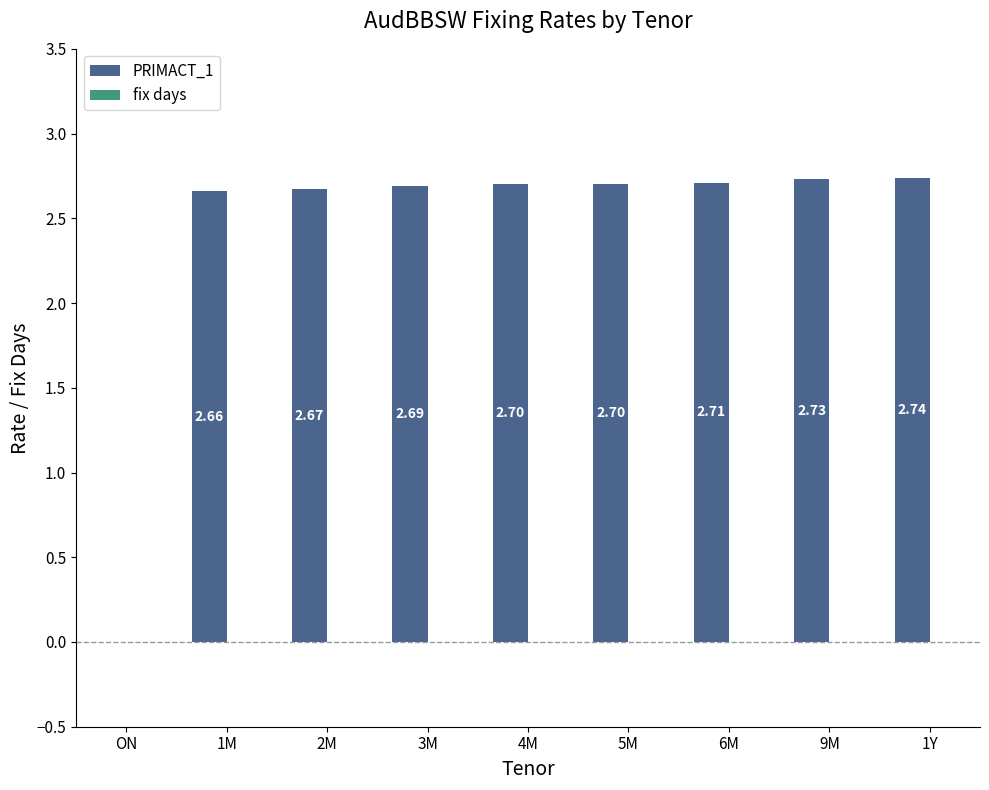

What is the sum of the values at 5M and 6M?

5.4